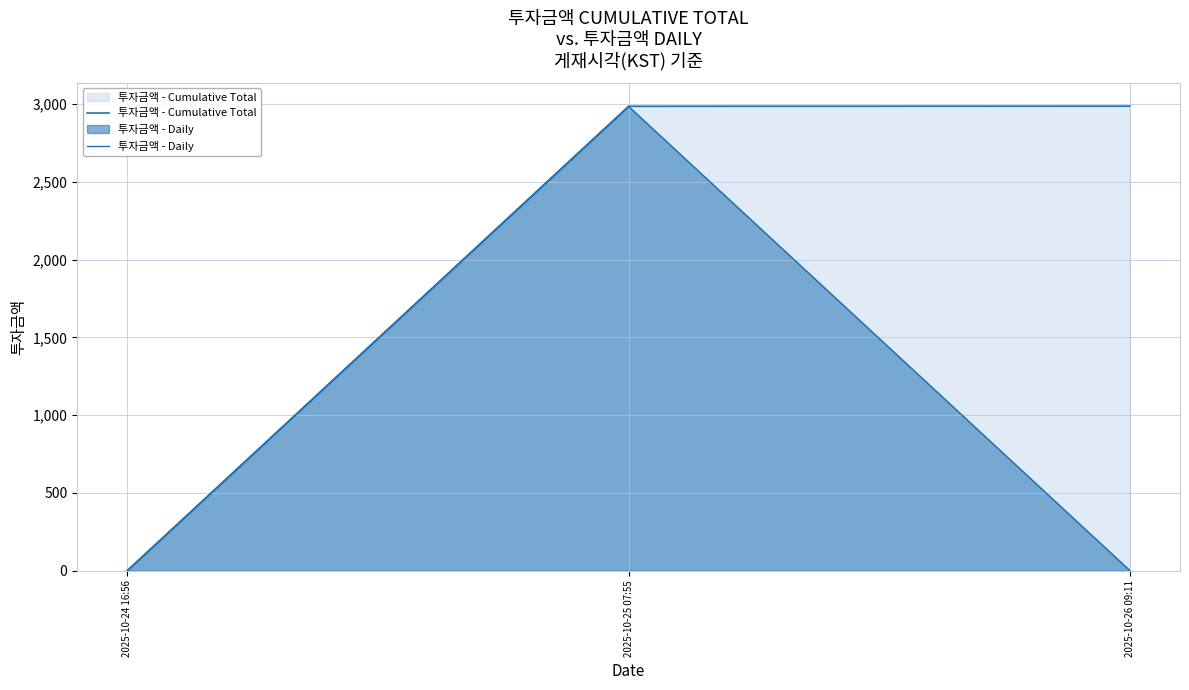

What is the highest value of the 투자금액 - Daily series?

2986